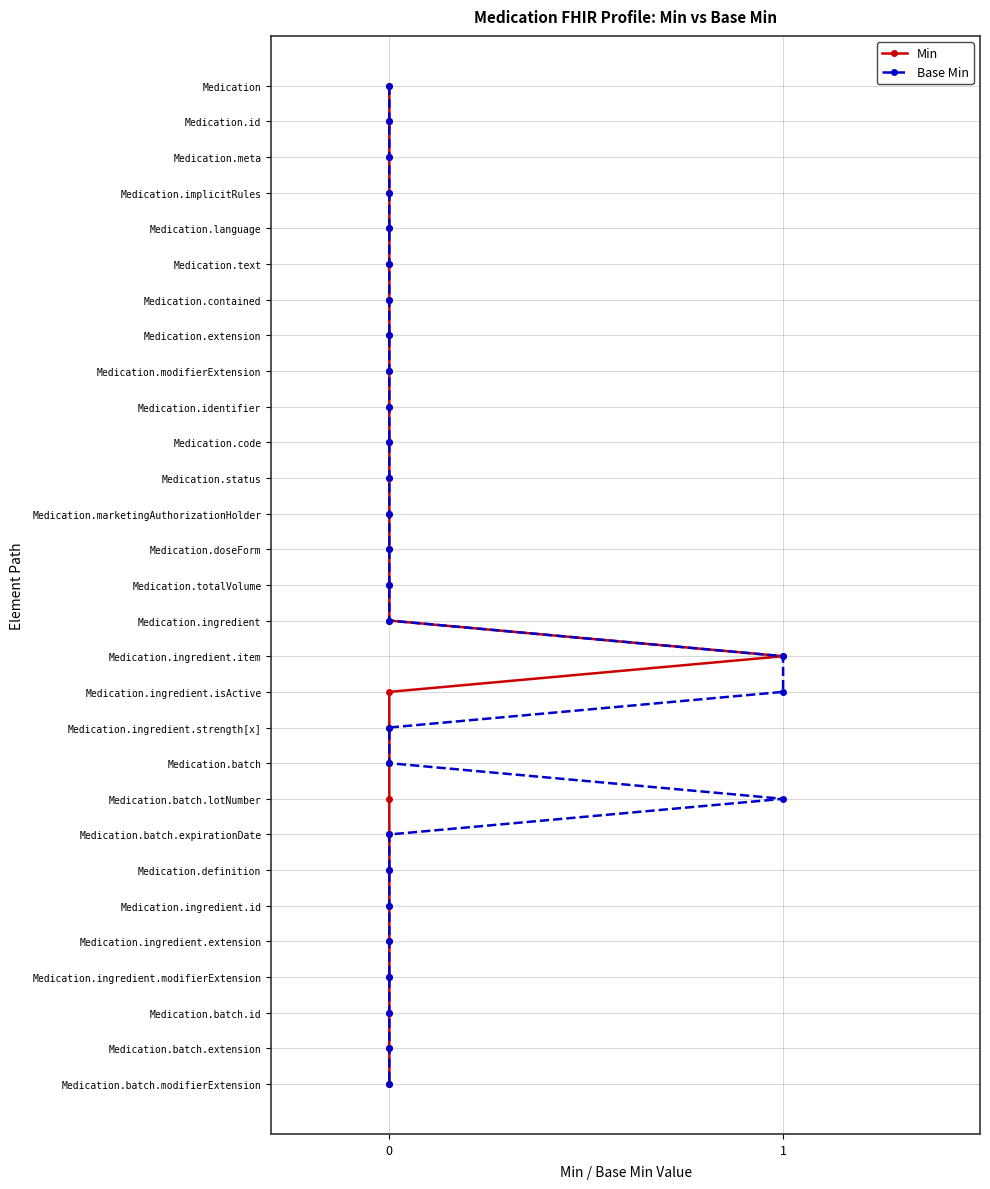

The Min series shows 33 at 0. True or false?

False